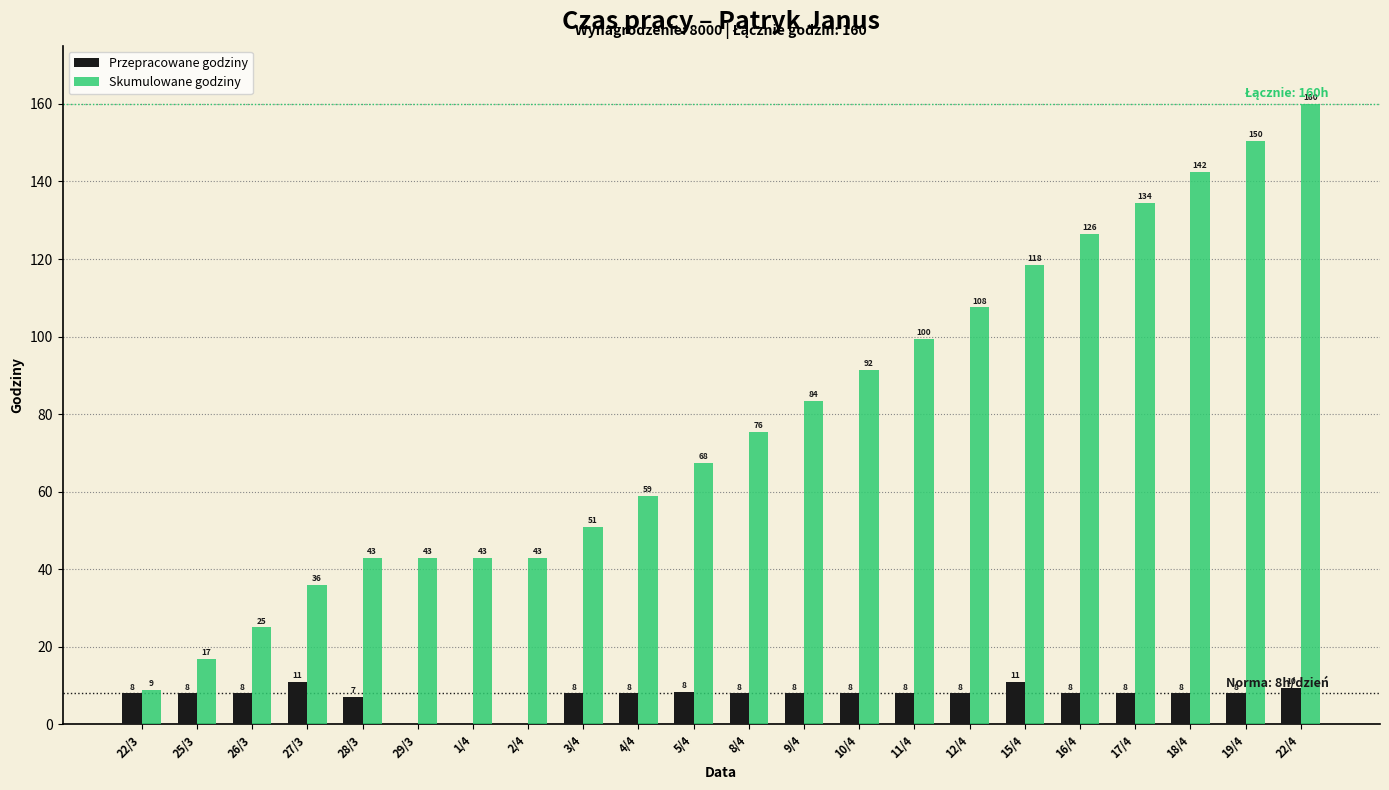

What is the average value of the Przepracowane godziny series?

7.2